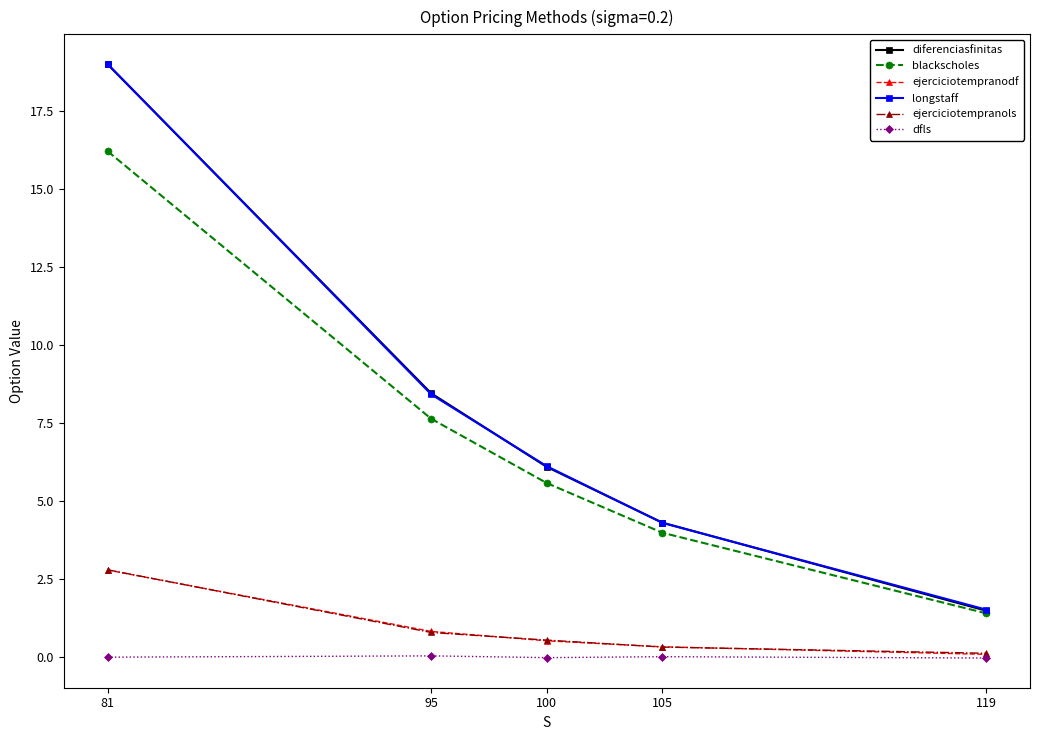

Rank the categories by longstaff value from lowest to highest.

119, 105, 100, 95, 81